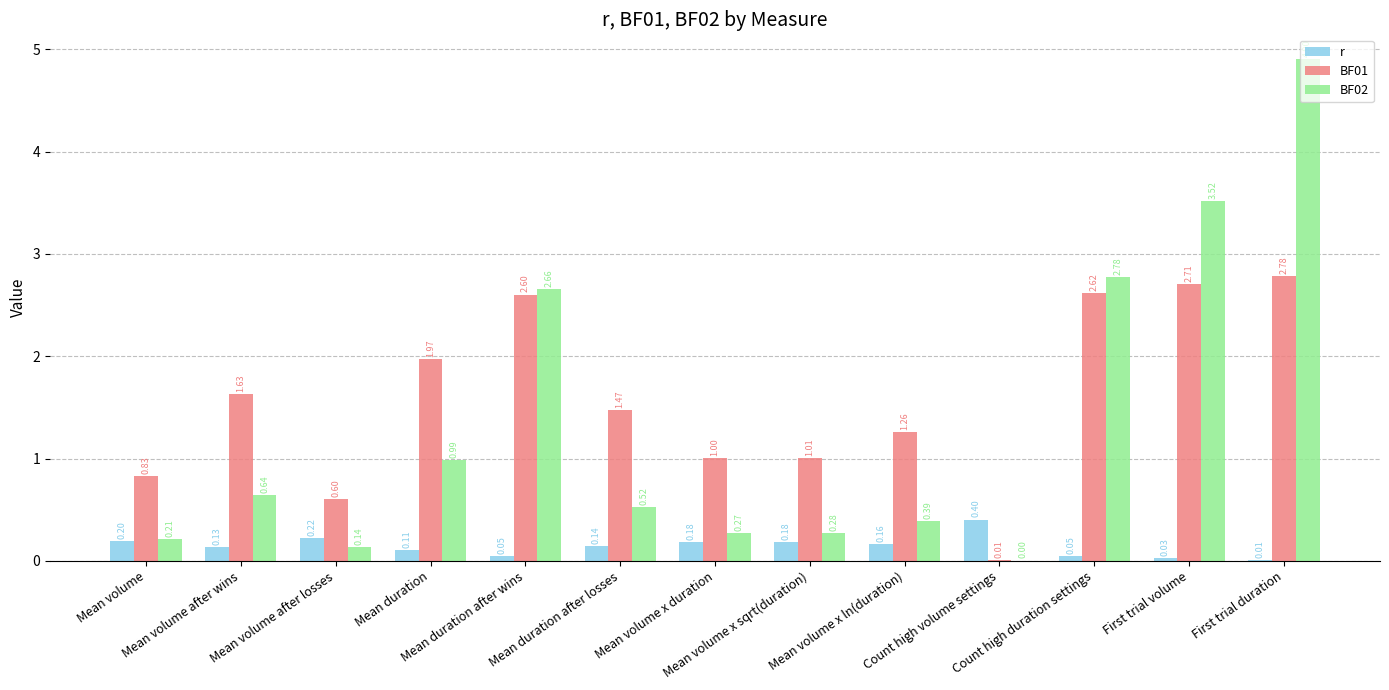

The BF02 series shows 2.7 at Mean duration after wins. True or false?

True